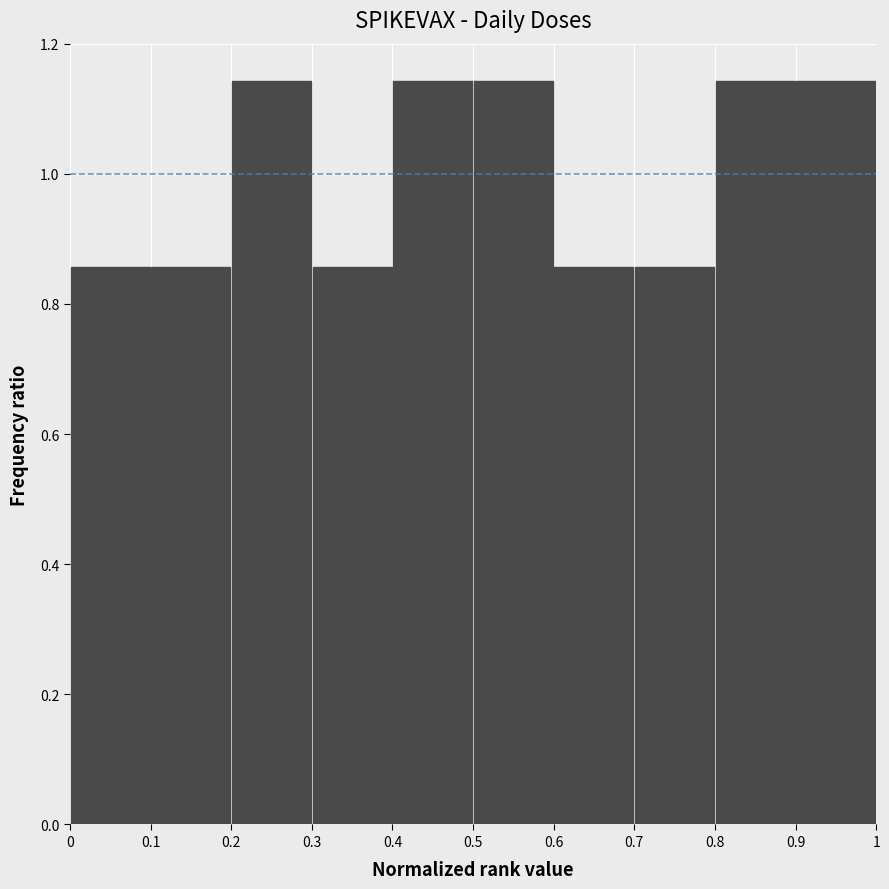

Reading left to right, list every bar in this chart as the range it spans on the x-axis followed by its height. The values are not printed on the chart, so give them approximately, as read against the axis.

0 to 0.1: 0.86
0.1 to 0.2: 0.86
0.2 to 0.3: 1.14
0.3 to 0.4: 0.86
0.4 to 0.5: 1.14
0.5 to 0.6: 1.14
0.6 to 0.7: 0.86
0.7 to 0.8: 0.86
0.8 to 0.9: 1.14
0.9 to 1: 1.14